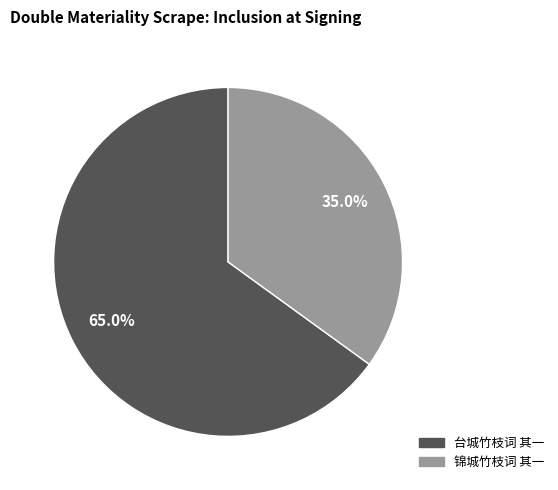

Is it true that 台城竹枝词 其一 is 77% of the pie?

False